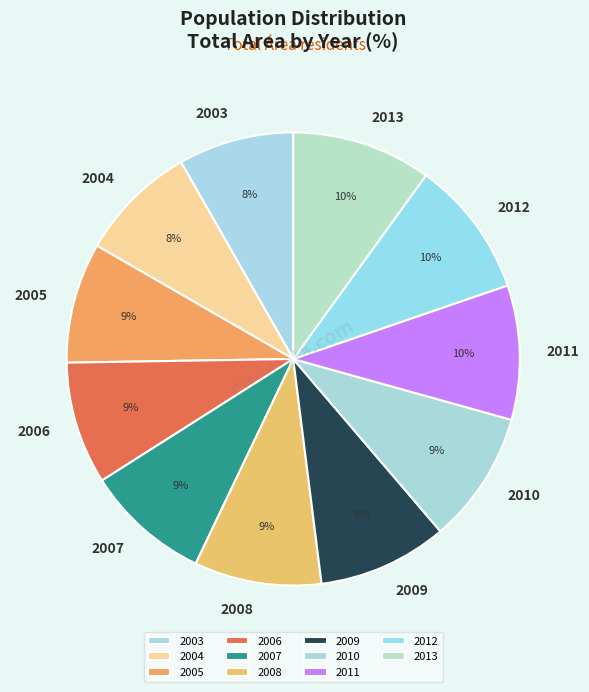

True or false: 2012 accounts for 10% of the total.

True